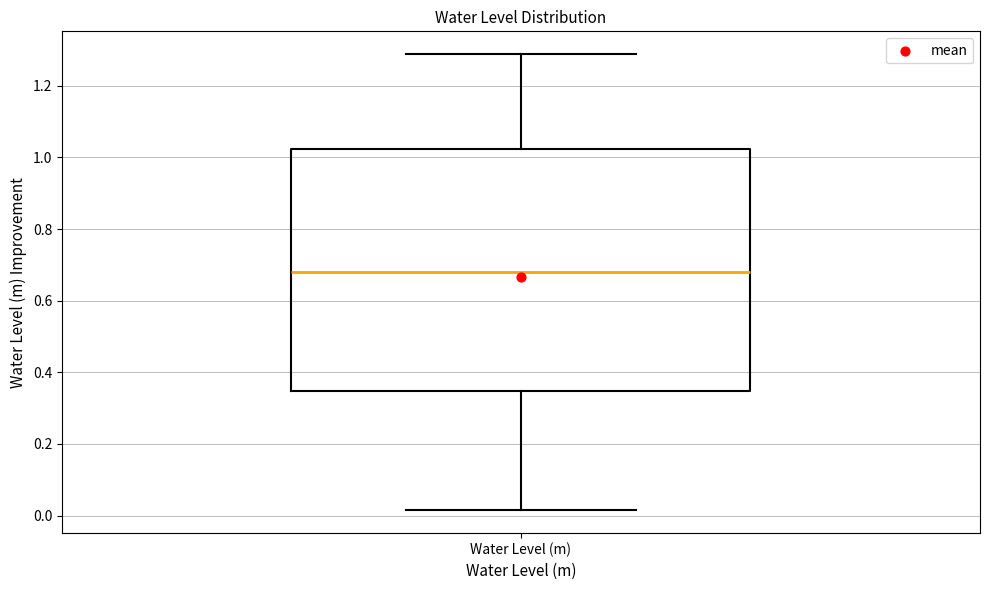

Read this box plot against the y-axis: the position of the median line, the range covered by the box, and the ends of both whiskers. The values are not printed on the chart, so give them approximately, as read against the axis.

median 0.68, box 0.34 to 1.02, whiskers 0.02 to 1.28